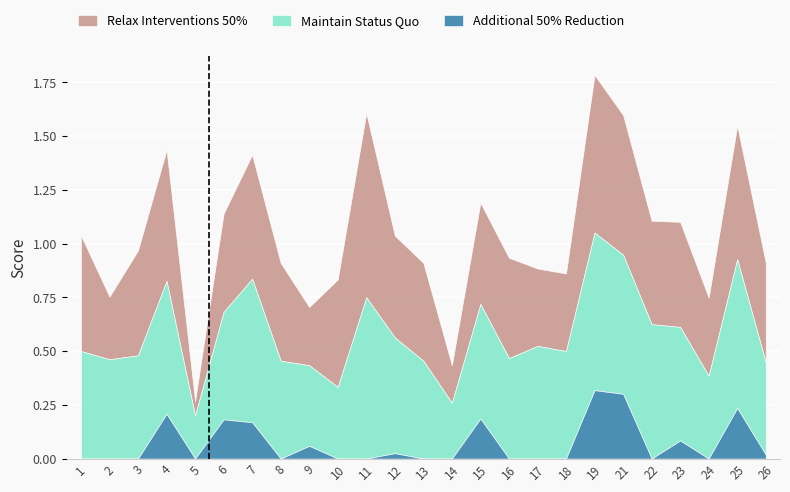

Between 1 and 3, which is larger?

1